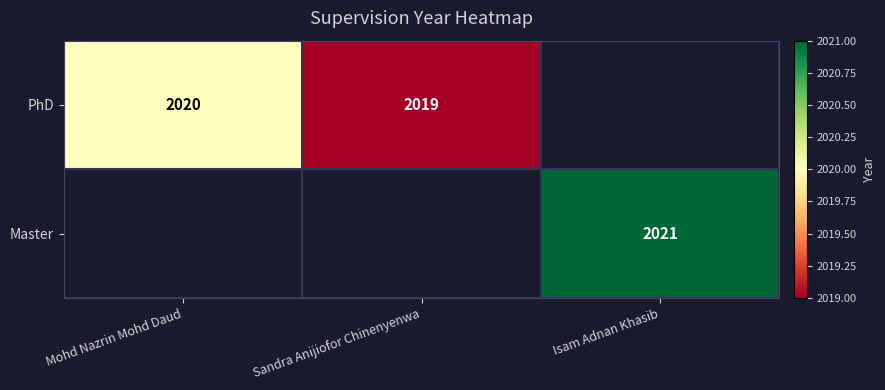

The PhD series shows 827 at Sandra Anijiofor Chinenyenwa. True or false?

False